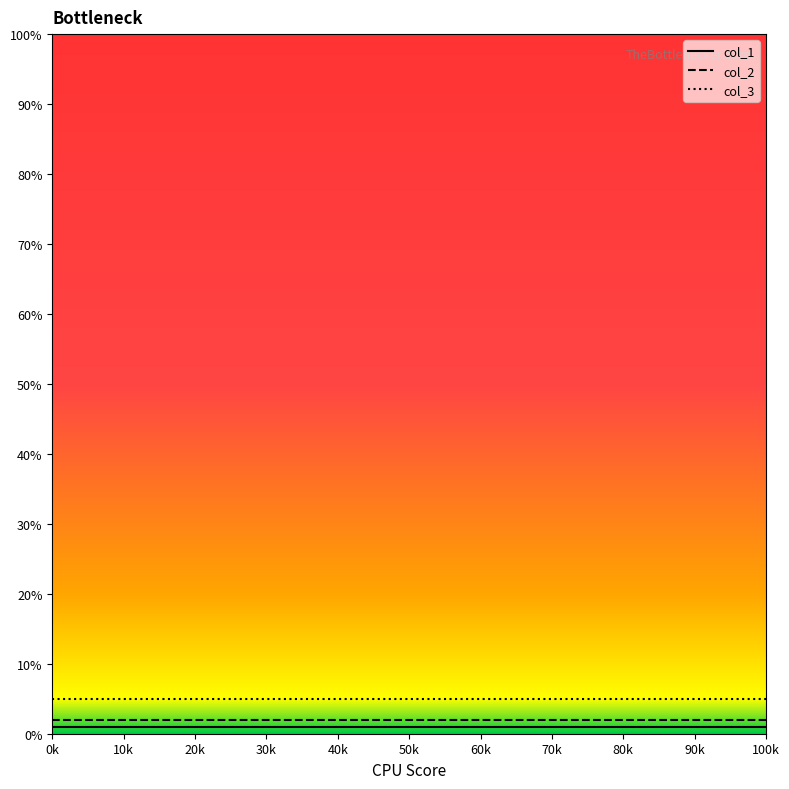

List the series in order of their overall mean, highest first.

col_3, col_2, col_1